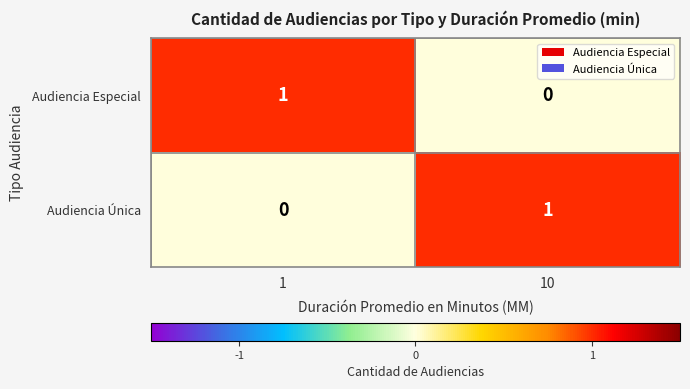

At how many categories does at least one series exceed 0?

2